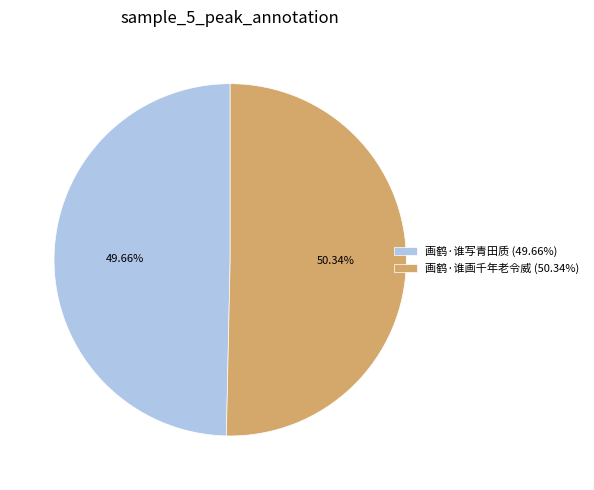

How much of the chart is everything except 画鹤·谁写青田质?

50.3%